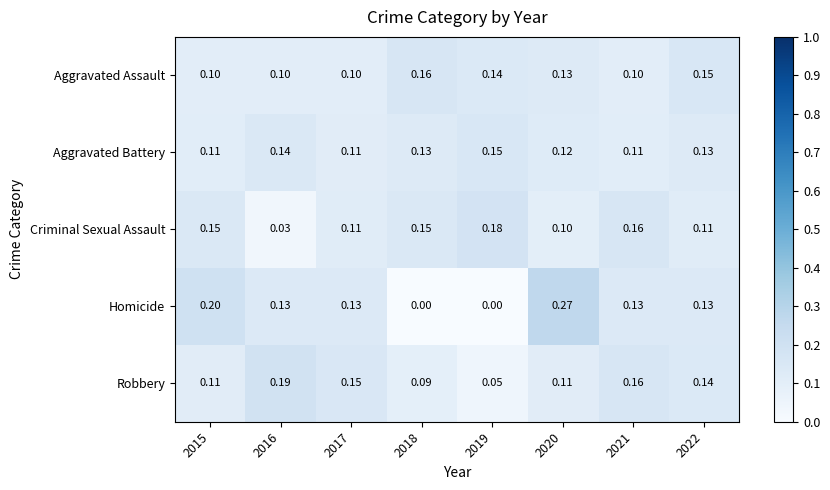

Is the value of Homicide at 2022 greater than the value of Robbery at 2015?

Yes